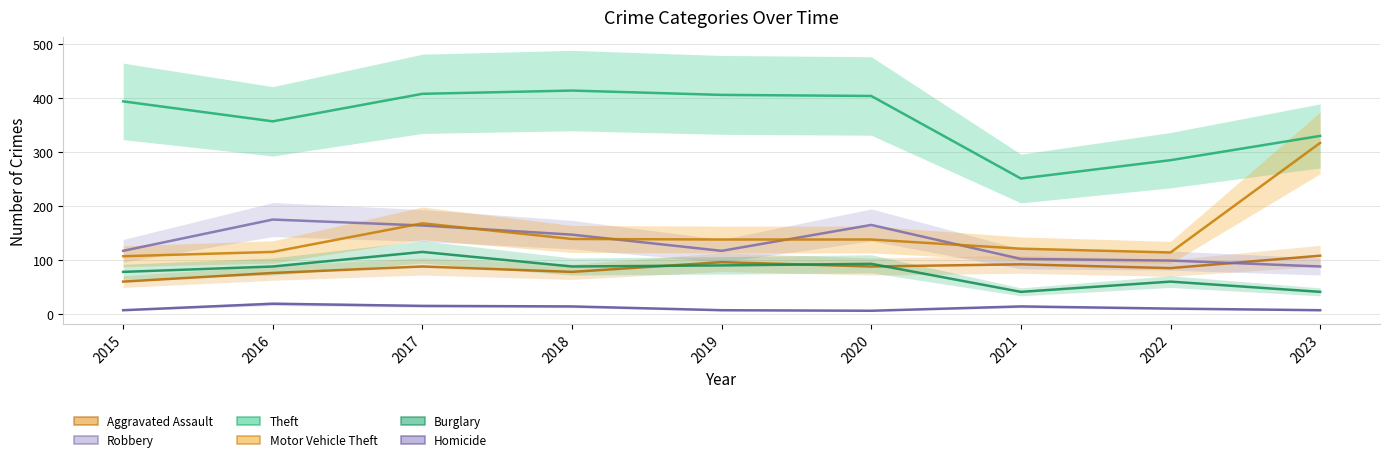

What are all the series names shown in the legend?

Aggravated Assault, Robbery, Theft, Motor Vehicle Theft, Burglary, Homicide